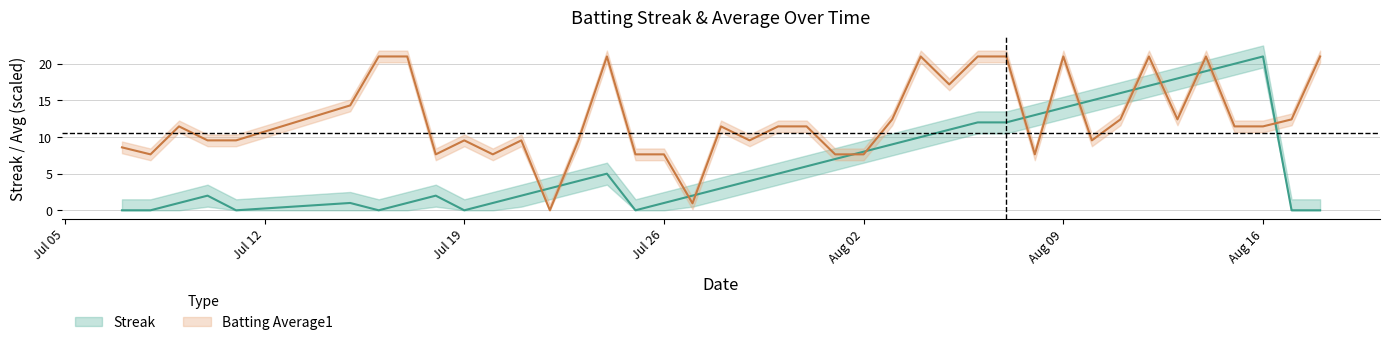

At which label does Streak reach its peak?

Aug 16